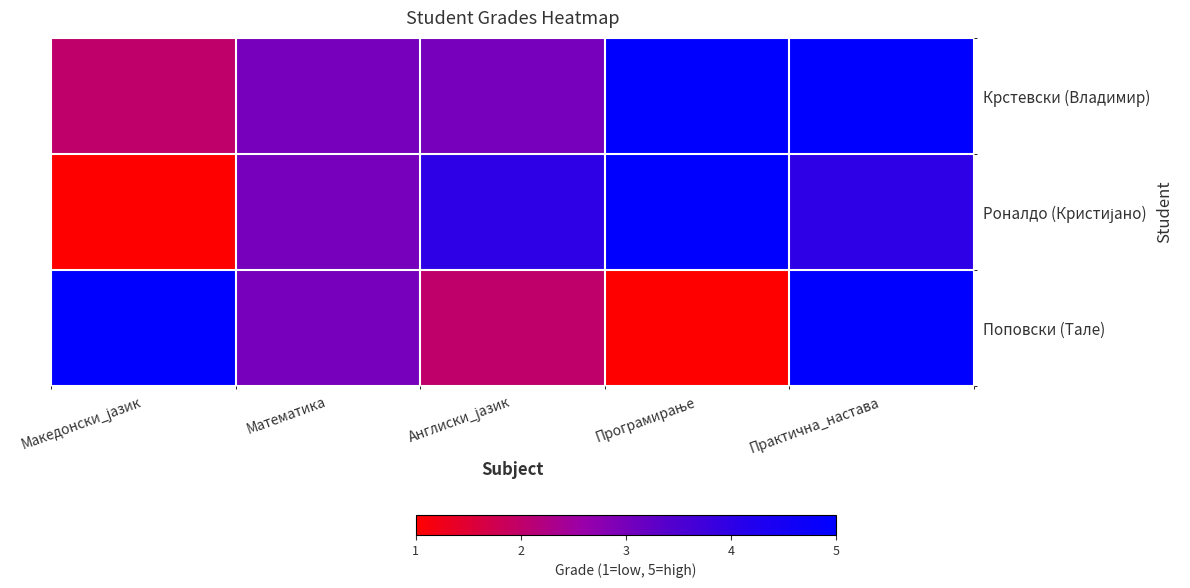

At how many categories does at least one series exceed 3?

4